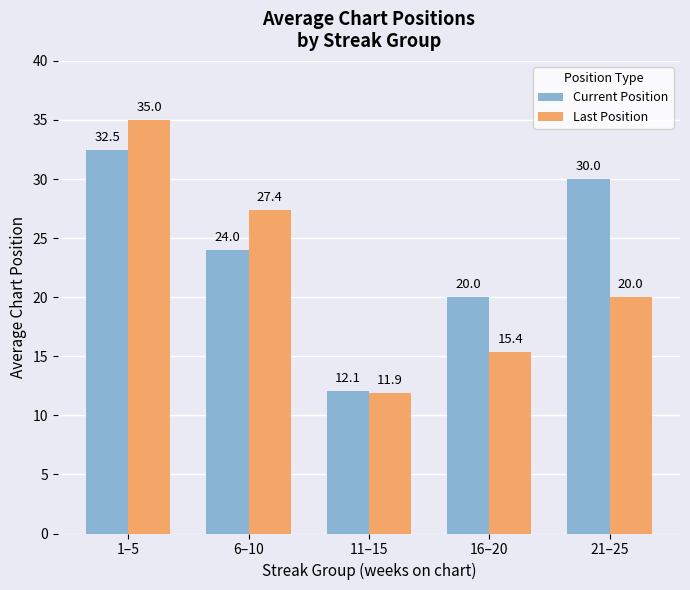

Reading left to right, extract all data points from this chart.

Current Position: 32.5	24.0	12.1	20.0	30.0
Last Position: 35.0	27.4	11.9	15.4	20.0